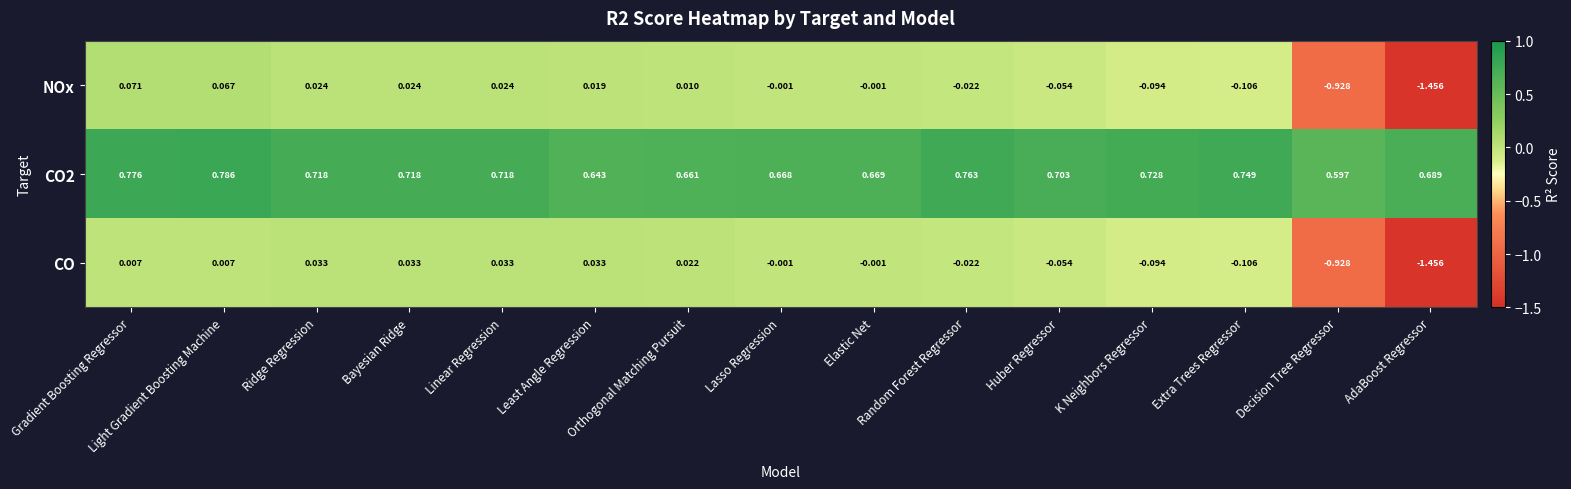

Which category has the highest value in the CO2 series?

Light Gradient Boosting Machine